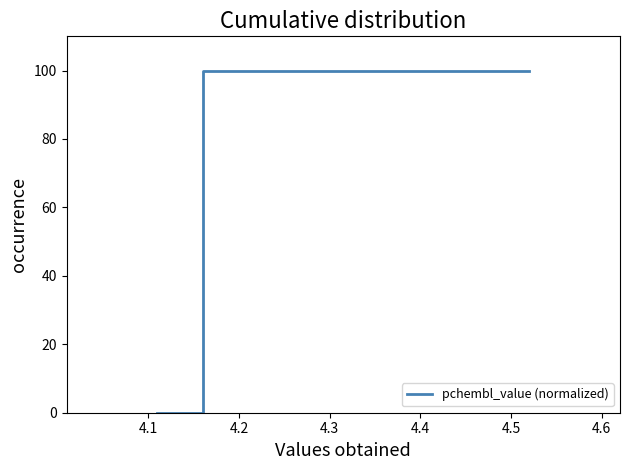

How many distinct data groups are displayed?

1